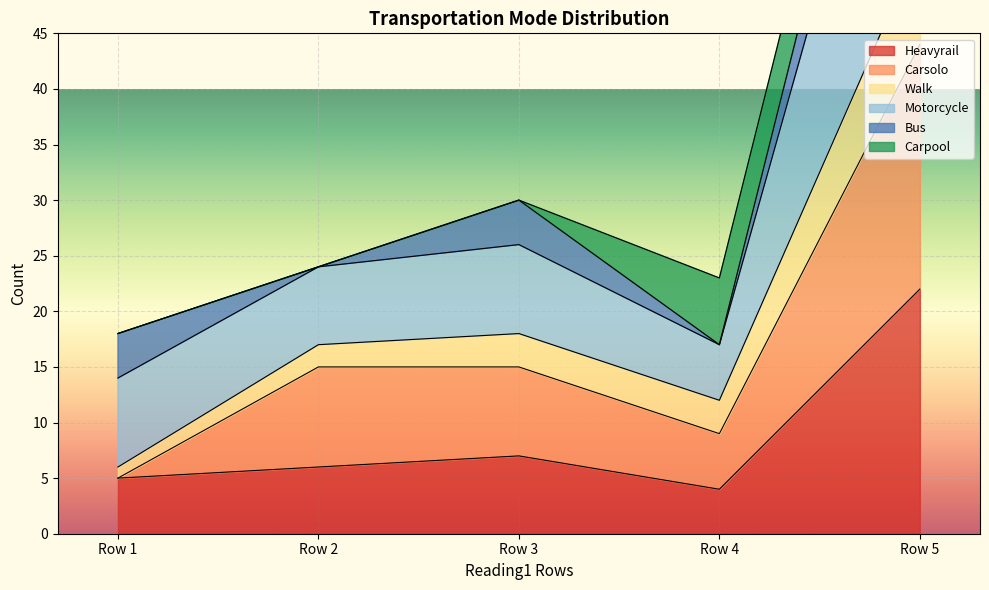

Where is Heavyrail nearest to the value 13?

Row 3